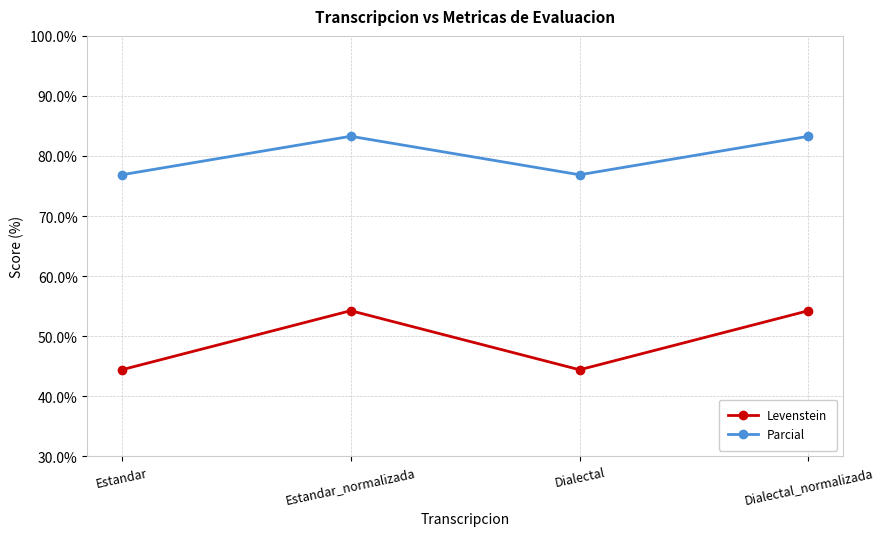

Which series changed the most between Estandar_normalizada and Dialectal?

Levenstein